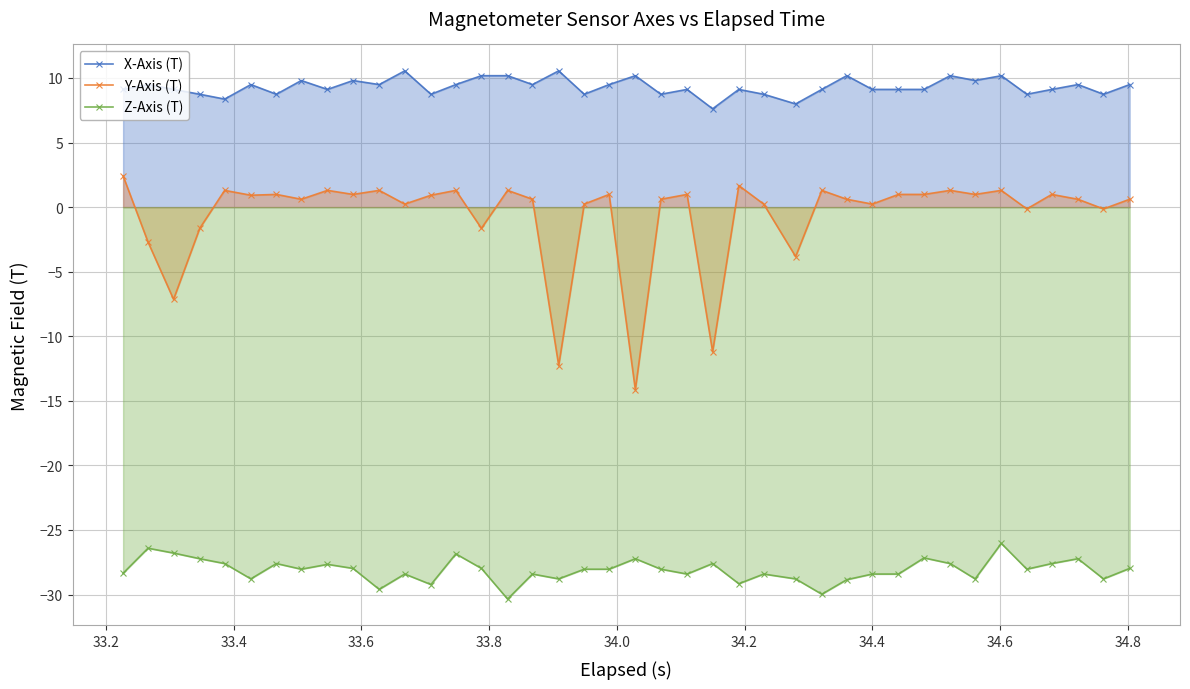

True or false: Y-Axis (T) and Z-Axis (T) cross at least once.

False